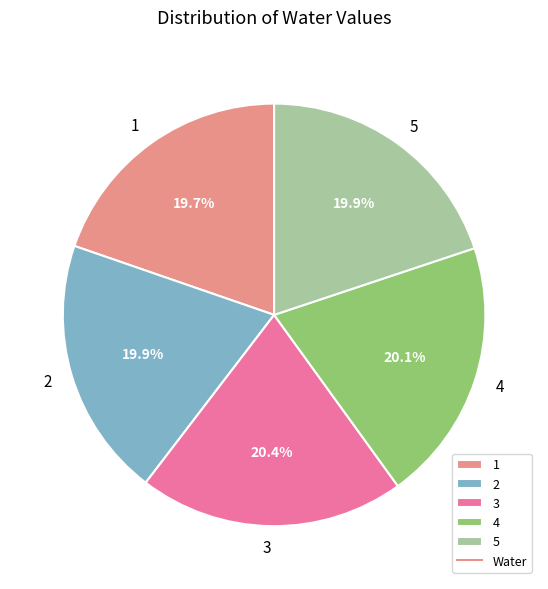

Count the number of slices in the pie.

5